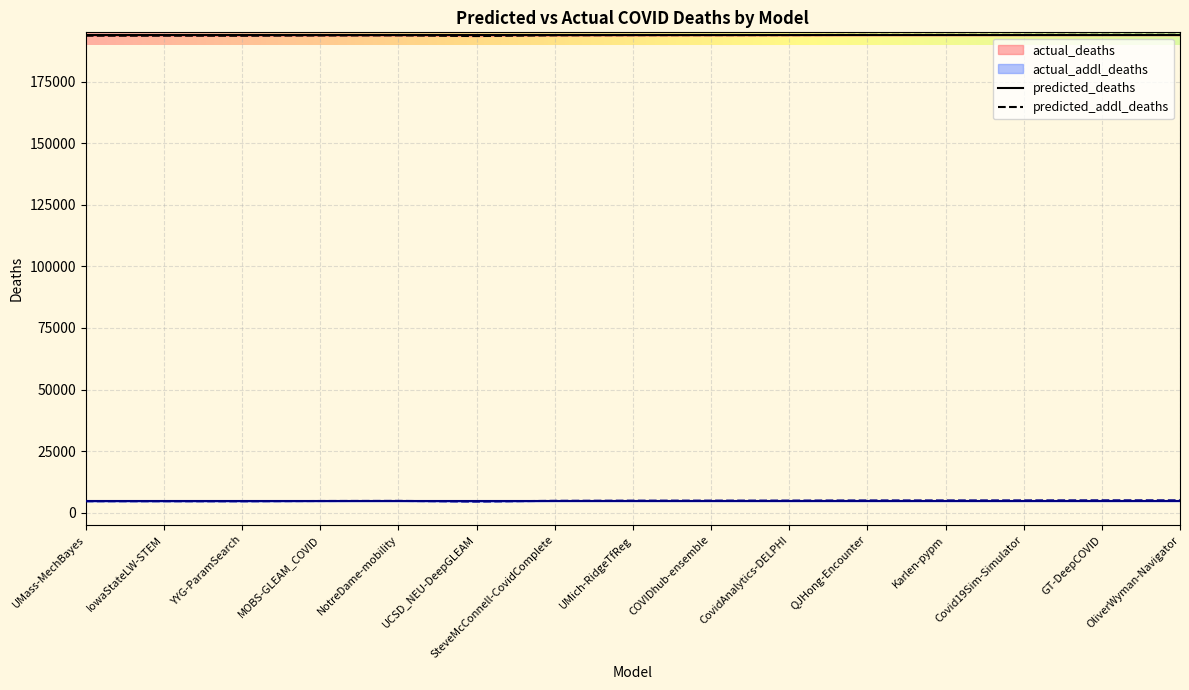

Is it true that actual_addl_deaths equals 5065.1 at OliverWyman-Navigator?

True